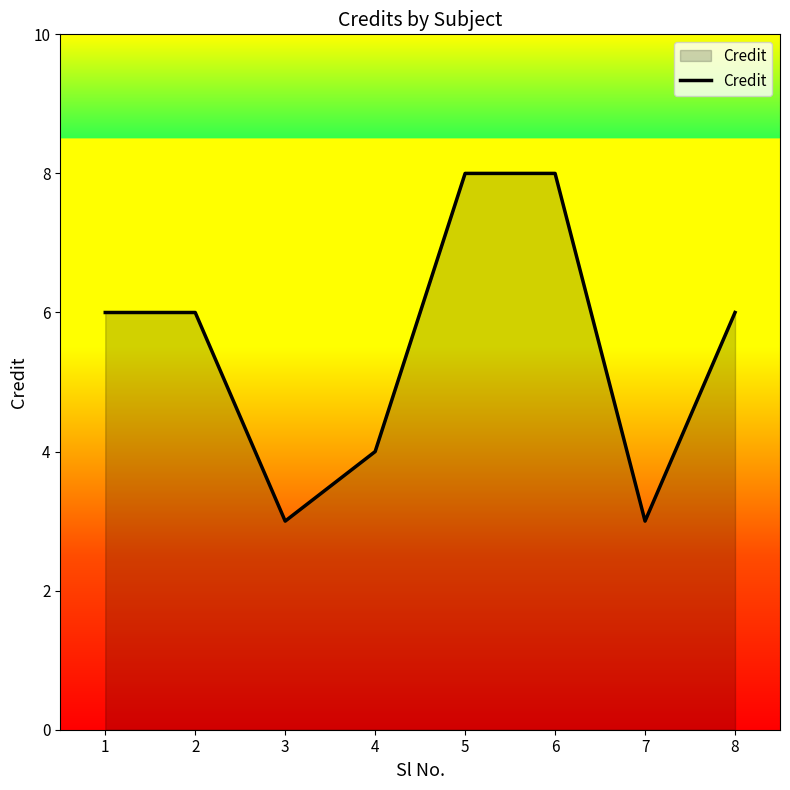

Reading right to left, list all the values displayed in this chart.

6	3	8	8	4	3	6	6